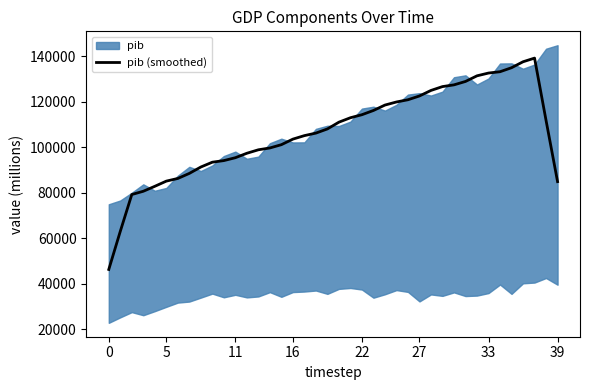

Count the number of categories in the chart.

40